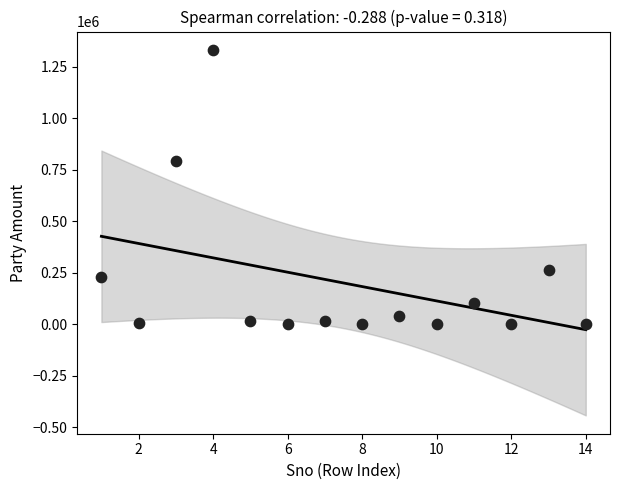

What Y value in the scatter plot is closest to 665967?

794740